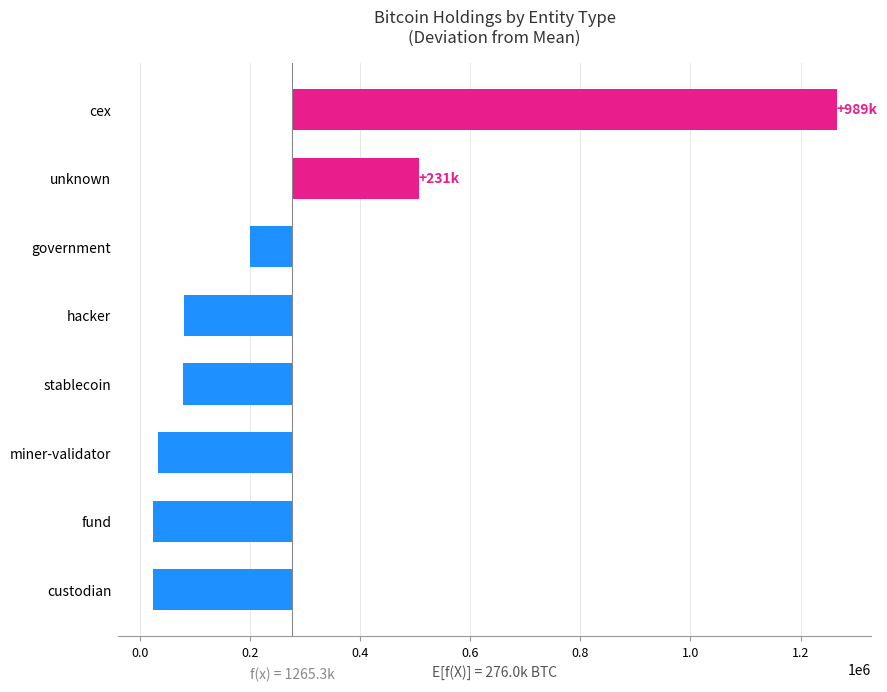

Reading left to right, list all the values displayed in this chart.

989317.6	230725.3	-75982.9	-196039.7	-198550.4	-244353.6	-251702.3	-253414.0